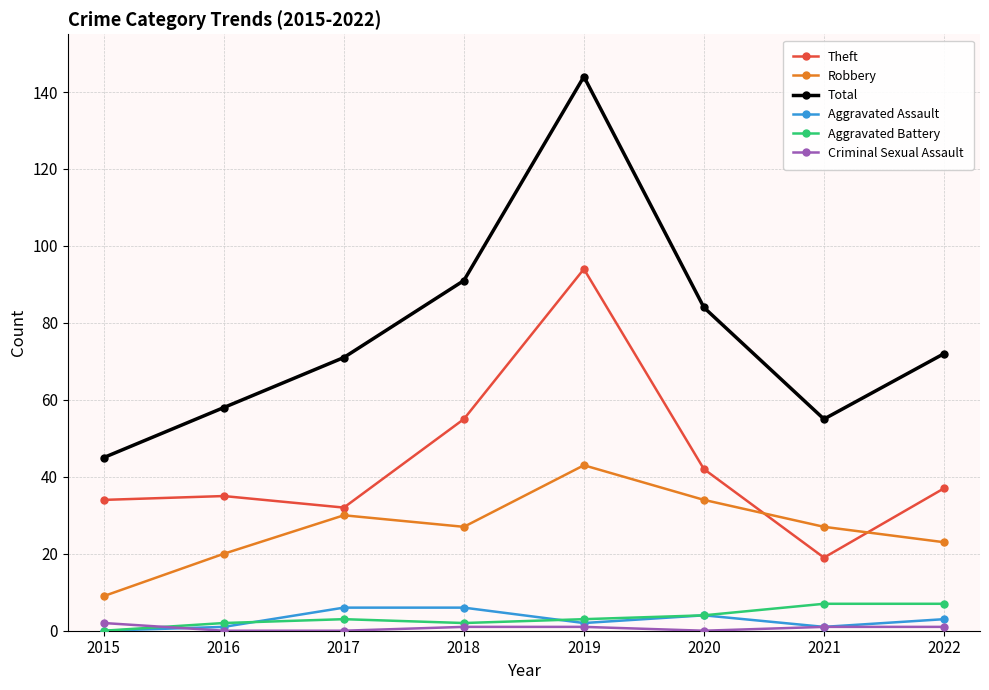

Is the value of Theft at 2017 greater than the value of Aggravated Battery at 2017?

Yes